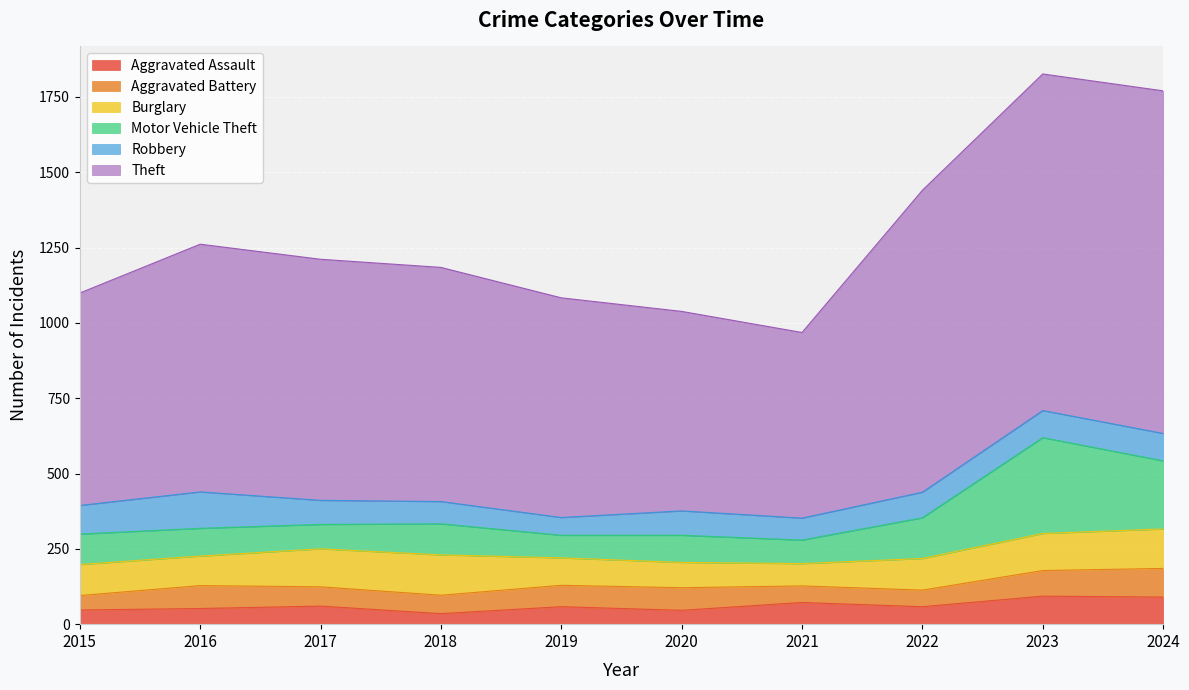

Which series has the widest spread of values?

Theft